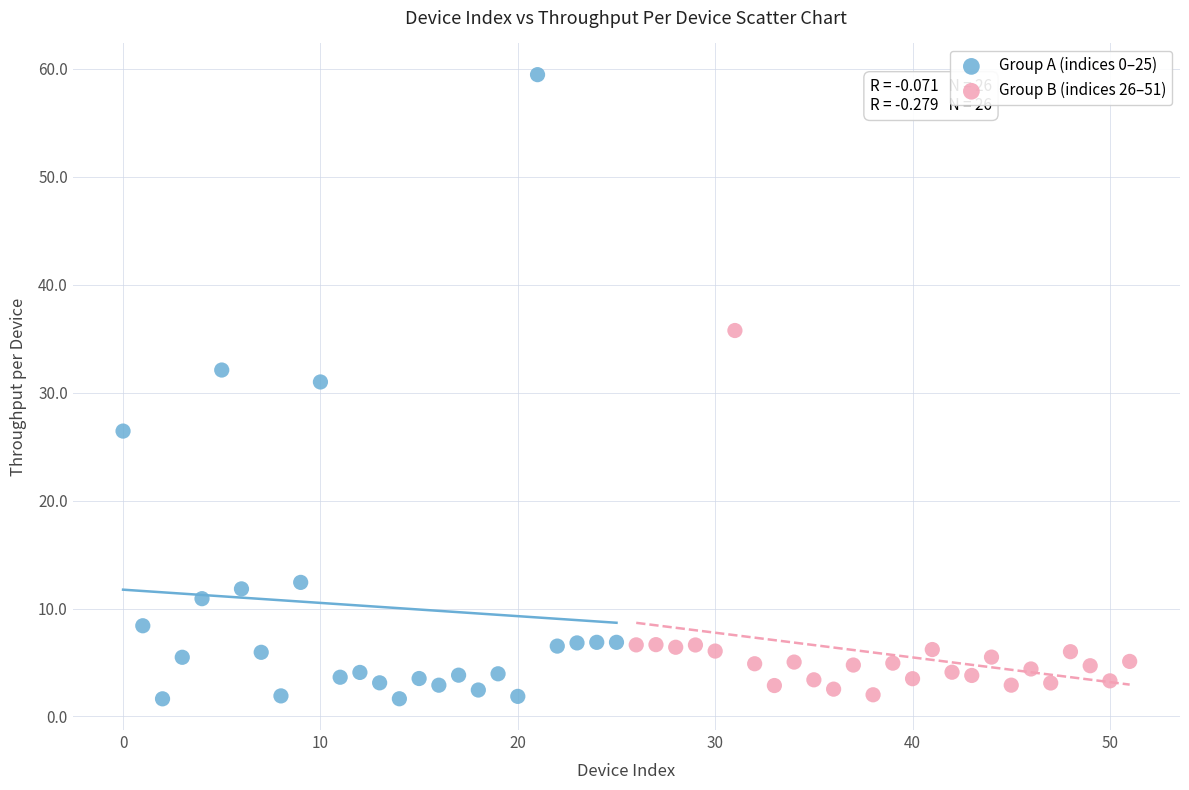

What are all the series names shown in the legend?

Group A (indices 0–25), Group B (indices 26–51)